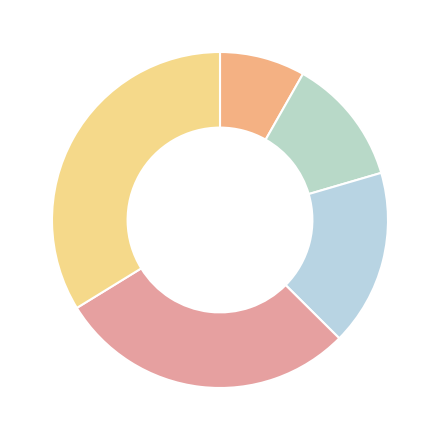

How many slices are in this pie chart?

5